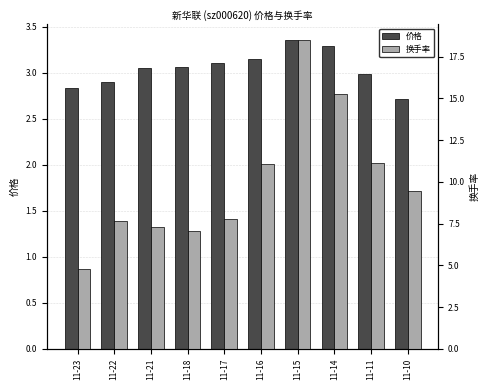

True or false: 价格 has a value of 3.1 at 11-17.

True